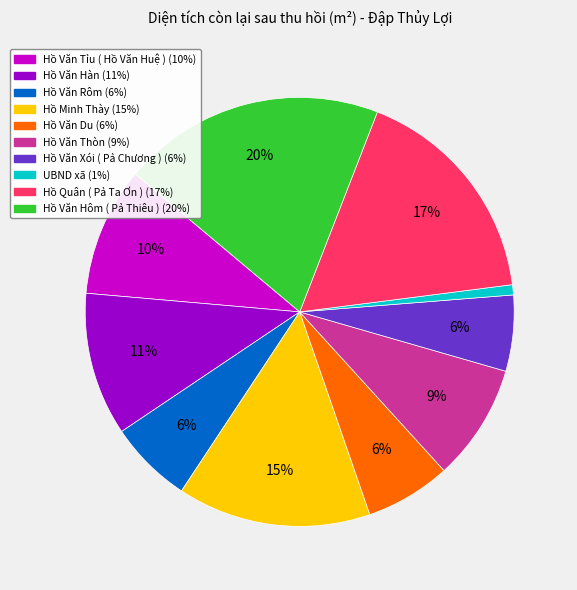

To the nearest percent, what is the difference between the Hồ Quân ( Pả Ta Ơn ) and UBND xã slice percentages?

16%